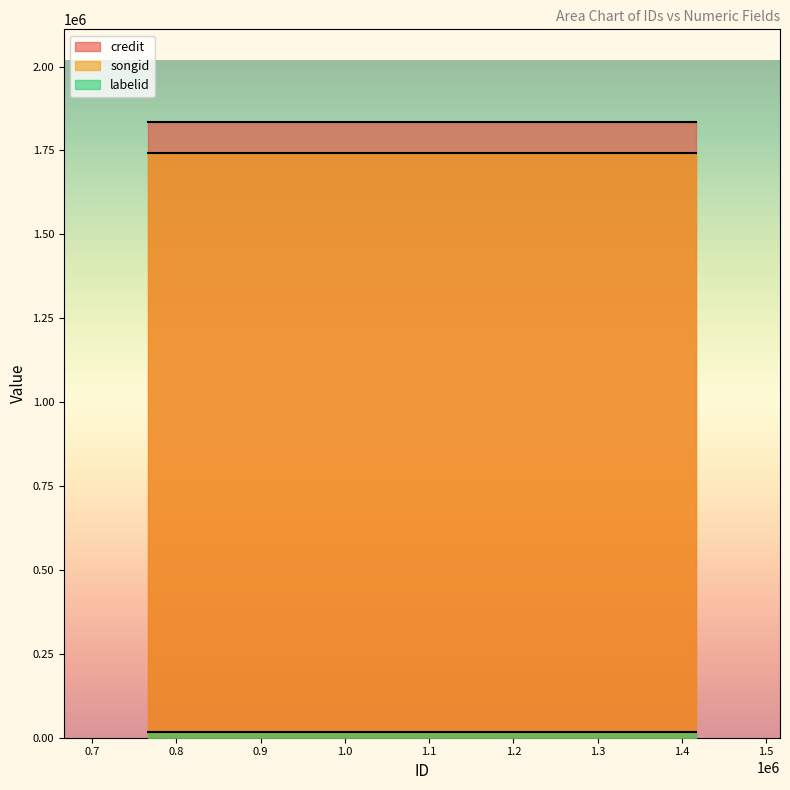

At which label does labelid reach its minimum?

766400